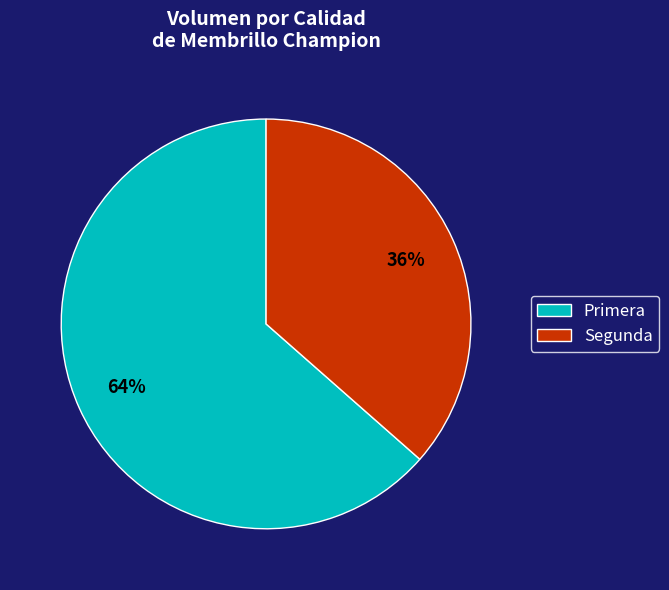

Combined, do Primera and Segunda account for over 50%?

Yes